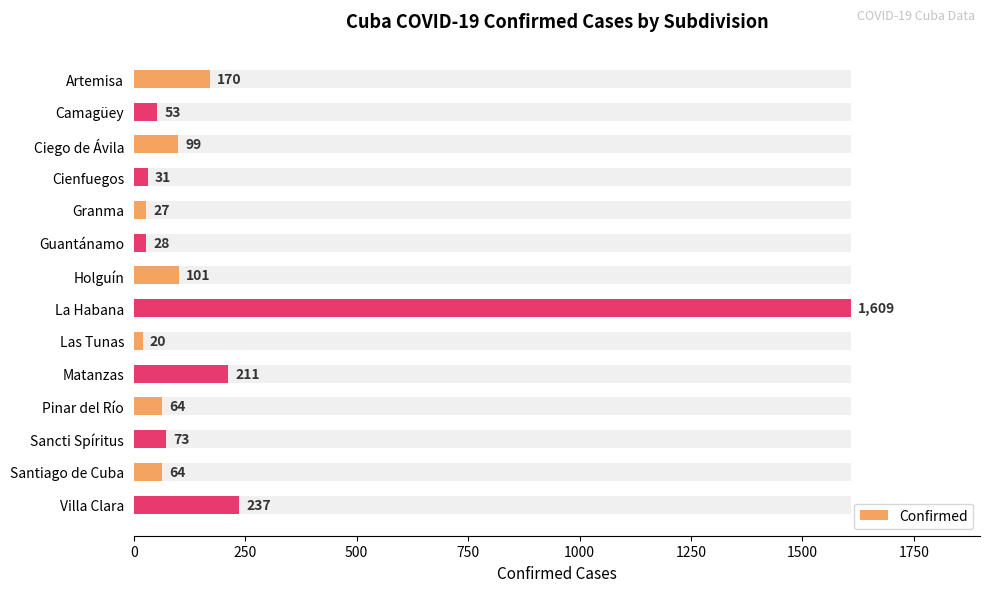

True or false: the data shows 237 at Villa Clara.

True